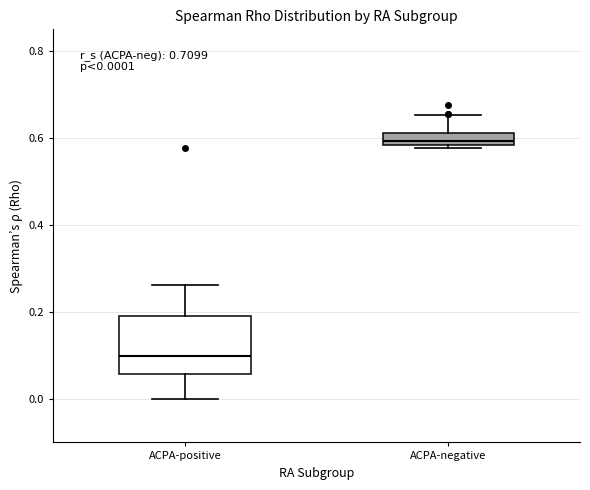

Which box has the lowest median line?

ACPA-positive